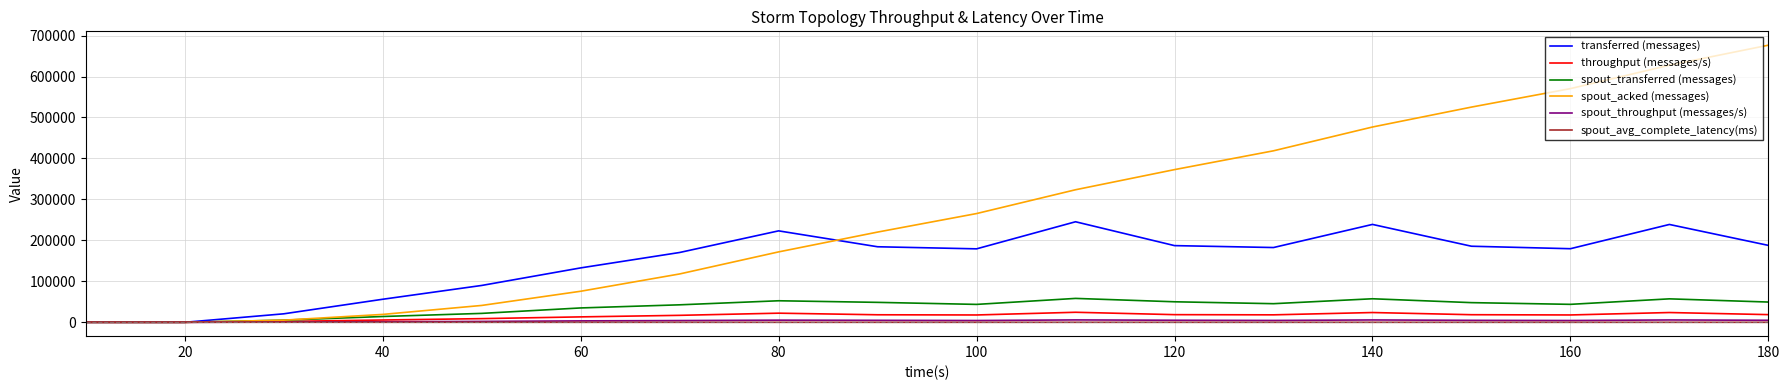

What is the maximum value shown in the chart?

676520.0